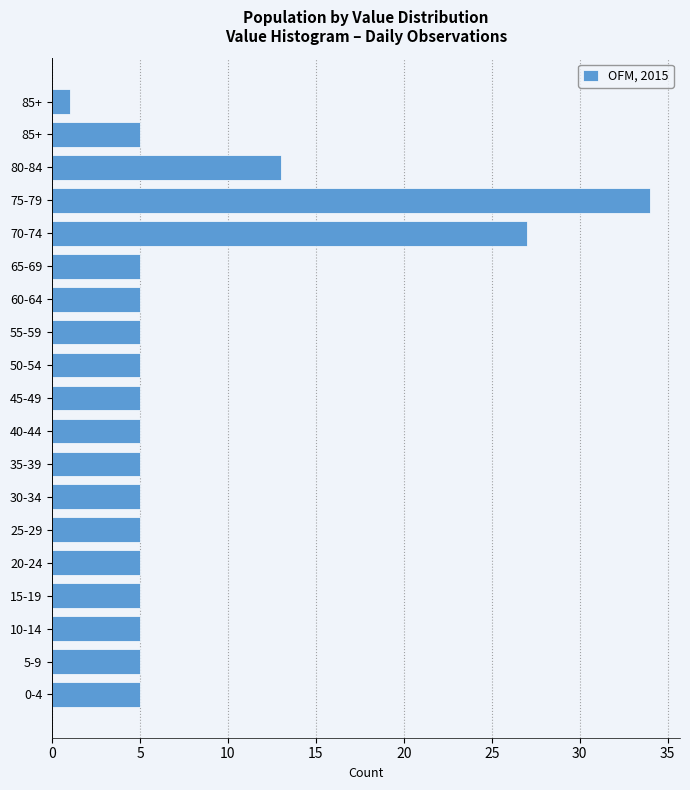

How many bars are there in total?

19